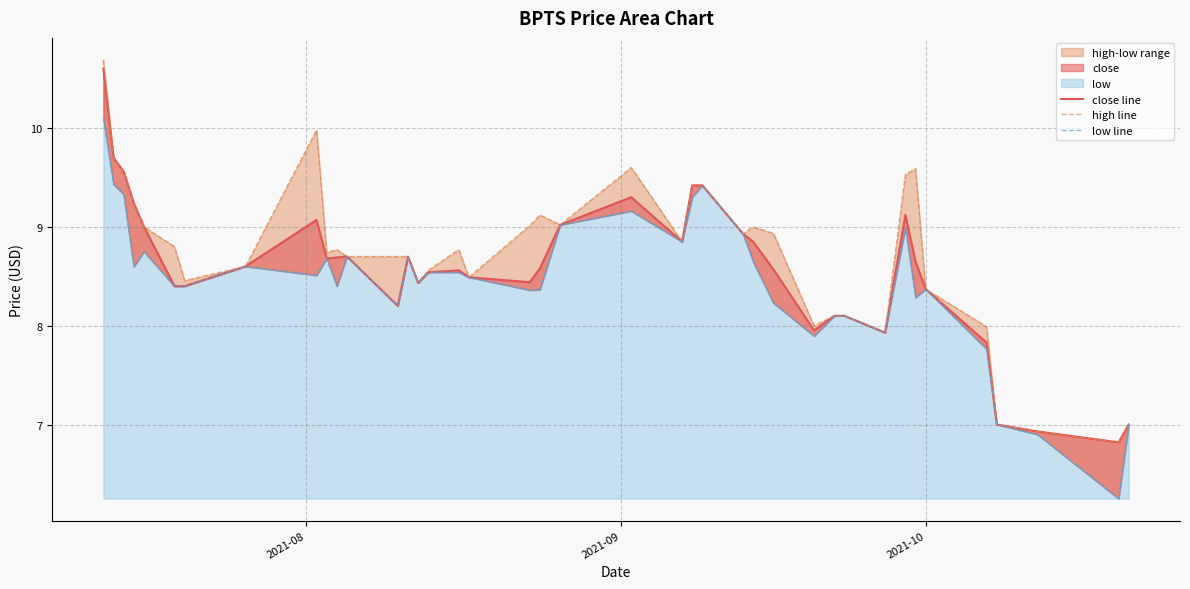

Rank the series by their average value, from highest to lowest.

high line, close line, low line